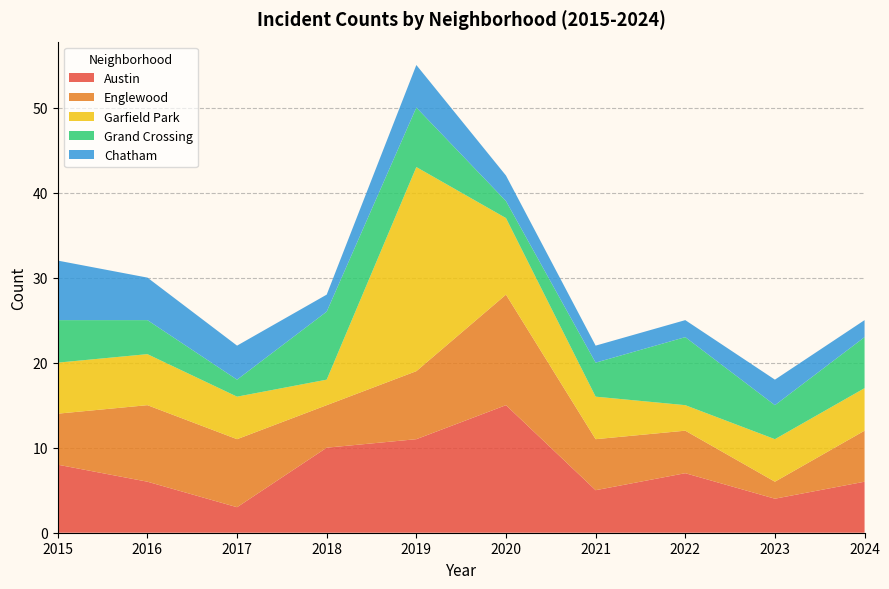

Reading left to right, extract all data points from this chart.

Austin: 2015=8	2016=6	2017=3	2018=10	2019=11	2020=15	2021=5	2022=7	2023=4	2024=6
Englewood: 2015=6	2016=9	2017=8	2018=5	2019=8	2020=13	2021=6	2022=5	2023=2	2024=6
Garfield Park: 2015=6	2016=6	2017=5	2018=3	2019=24	2020=9	2021=5	2022=3	2023=5	2024=5
Grand Crossing: 2015=5	2016=4	2017=2	2018=8	2019=7	2020=2	2021=4	2022=8	2023=4	2024=6
Chatham: 2015=7	2016=5	2017=4	2018=2	2019=5	2020=3	2021=2	2022=2	2023=3	2024=2